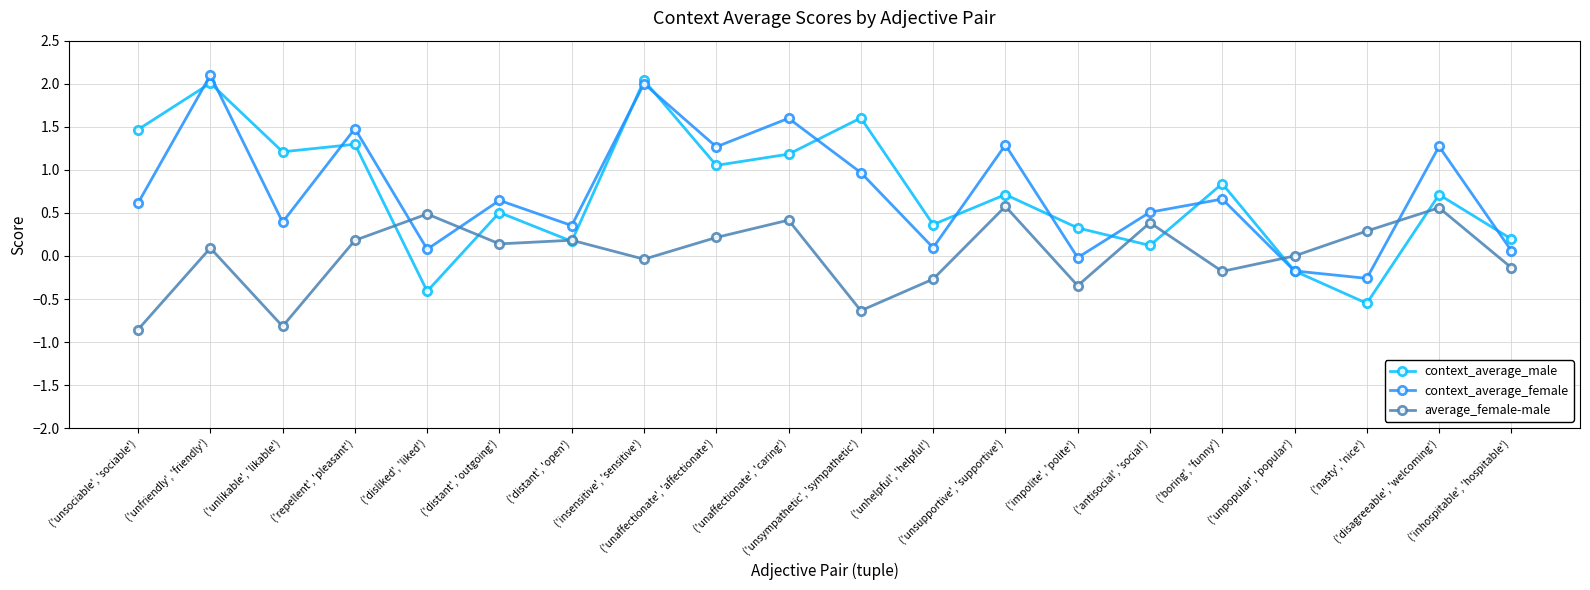

Which series has the largest range (max minus min)?

context_average_male